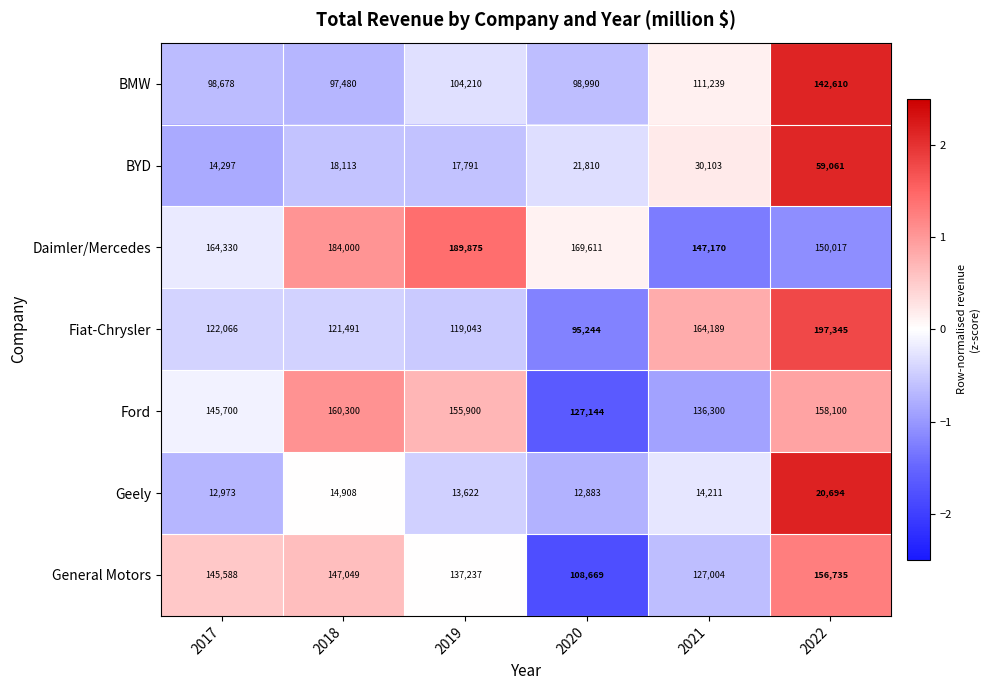

List the series in order of their peak value, lowest first.

Geely, BYD, BMW, General Motors, Ford, Daimler/Mercedes, Fiat-Chrysler